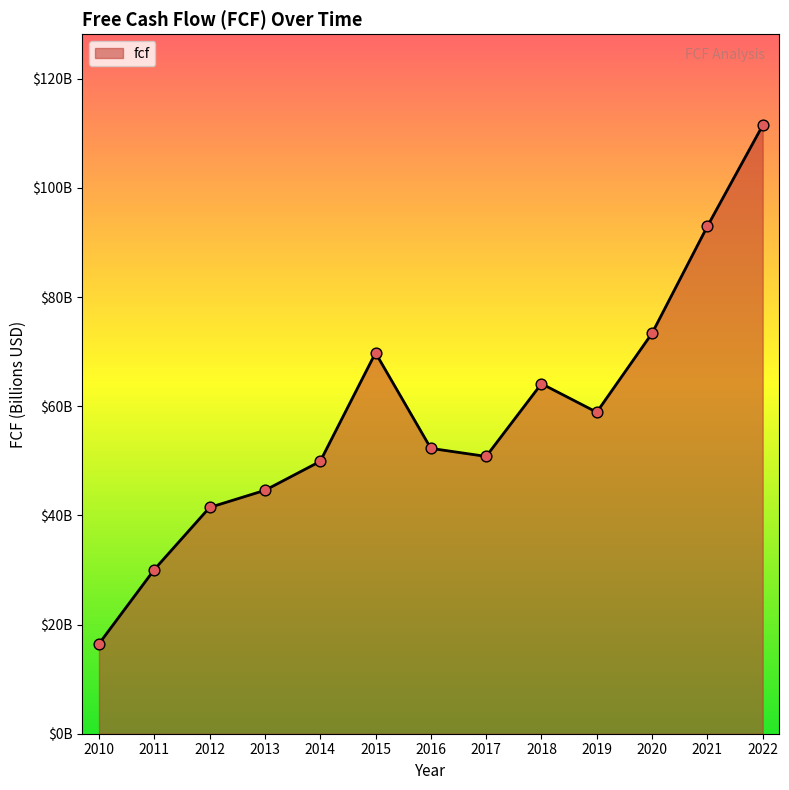

Is this an area chart (filled region under the line)?

Yes